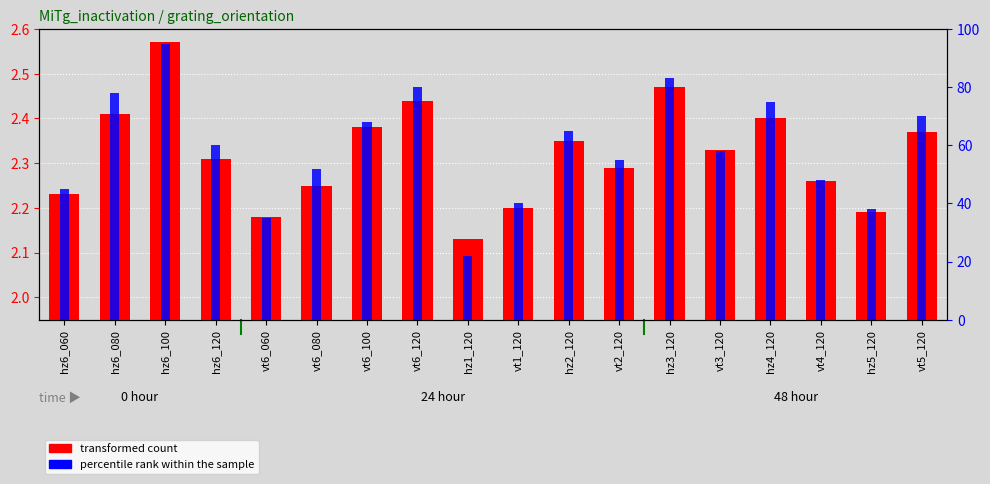

At which category is the sum across all series the highest?

hz6_100